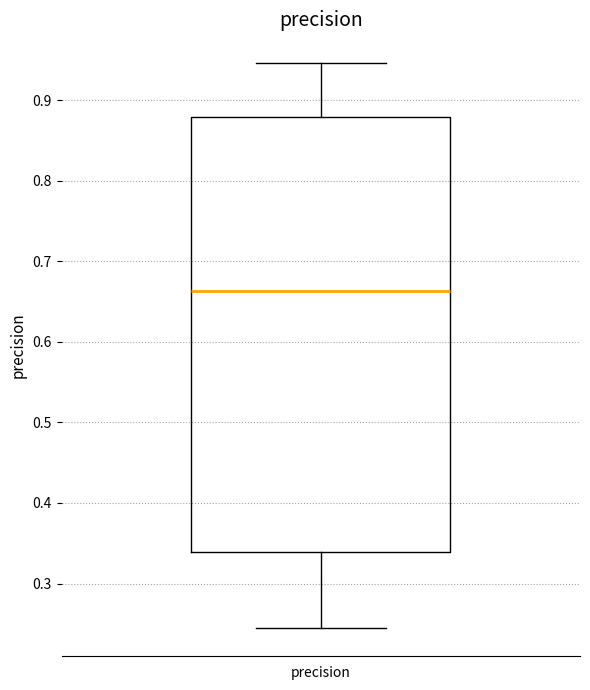

Where does the upper whisker of the box for precision end on the y-axis? The values are not printed on the chart, so give them approximately, as read against the axis.

0.95